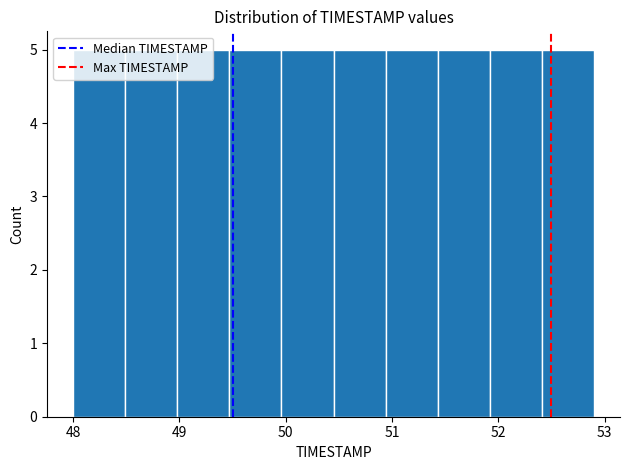

Reading left to right, list every bar in this chart as the range it spans on the x-axis followed by its height. Neither the bar edges nor the heights are printed on the chart, so give them approximately, as read against the axes.

48.00 to 48.49: 5
48.49 to 48.98: 5
48.98 to 49.47: 5
49.47 to 49.96: 5
49.96 to 50.45: 5
50.45 to 50.94: 5
50.94 to 51.43: 5
51.43 to 51.92: 5
51.92 to 52.41: 5
52.41 to 52.90: 5